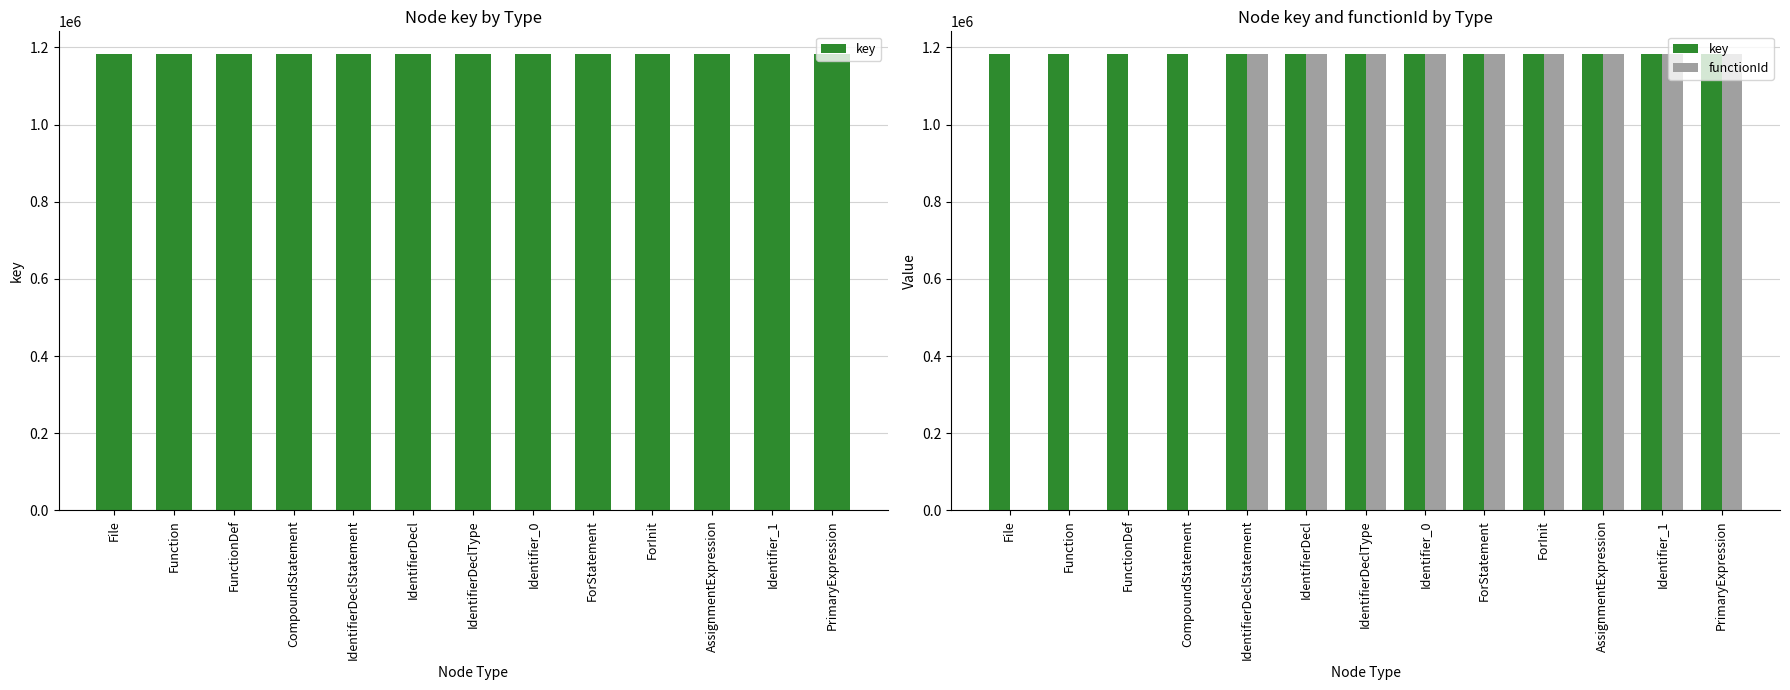

What is the difference between the highest and lowest values at IdentifierDeclType?

5